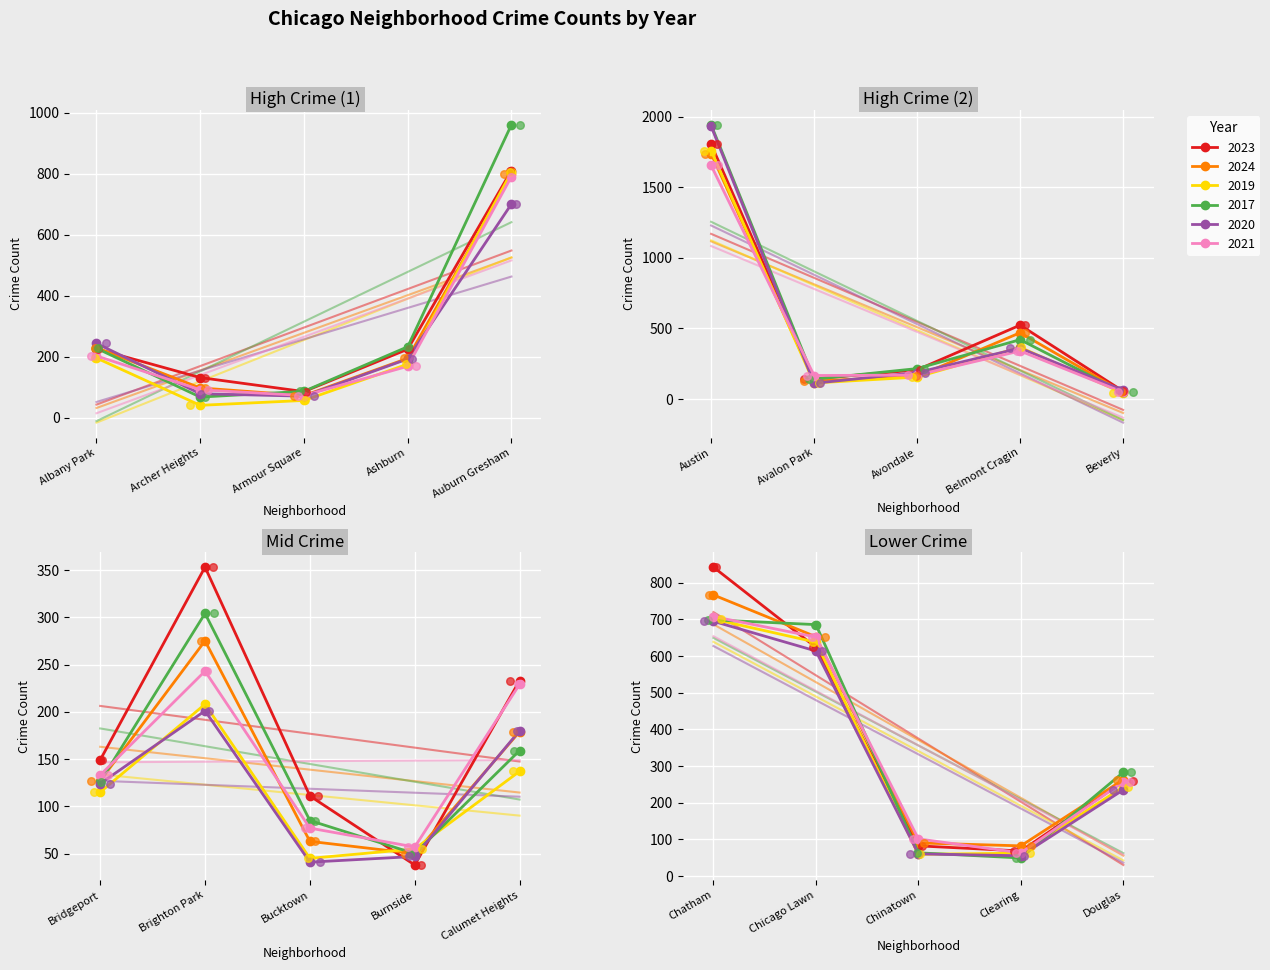

Which series has the widest spread of Y values?

2017